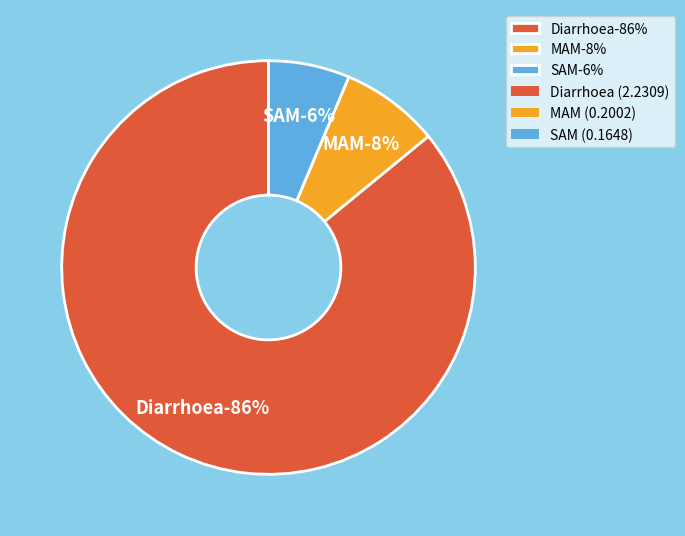

What is the majority slice?

Diarrhoea